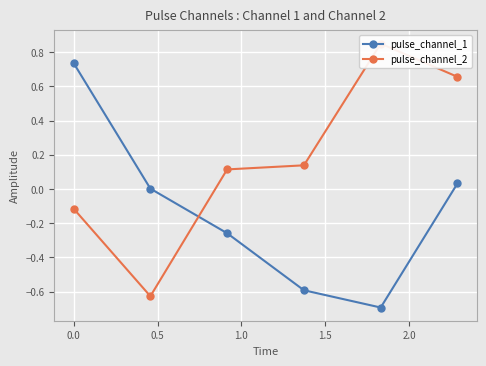

True or false: pulse_channel_1 has more than 2 interior local peaks.

False